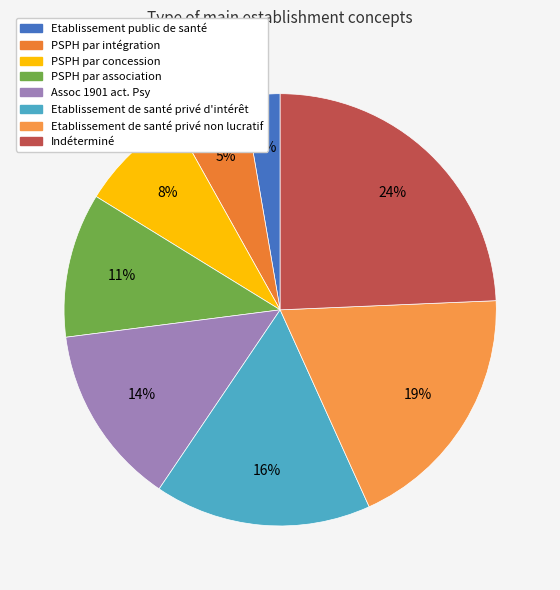

Which slice is the largest?

Indéterminé